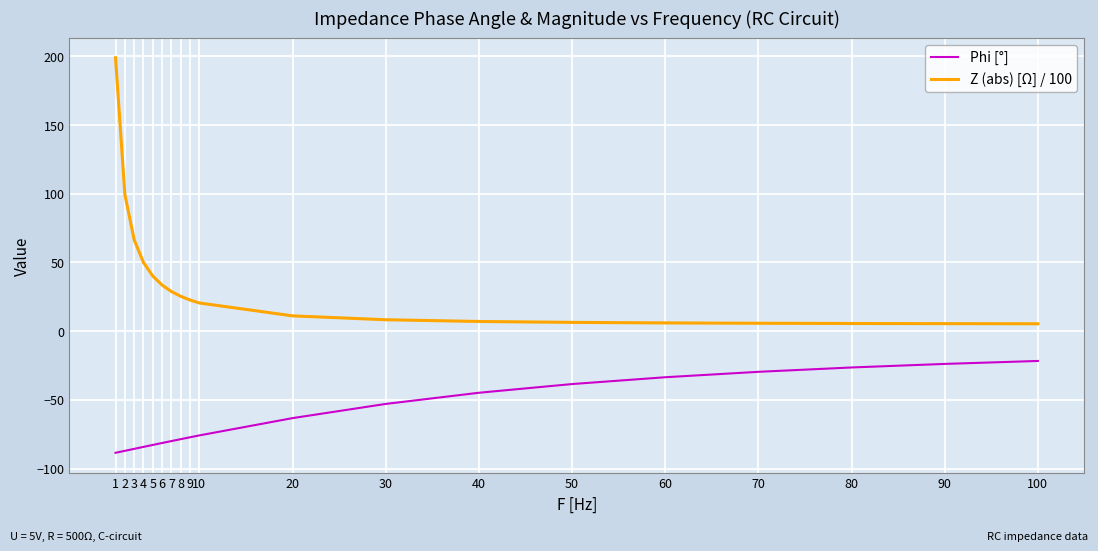

What are all the series names shown in the legend?

Phi [°], Z (abs) [Ω] / 100